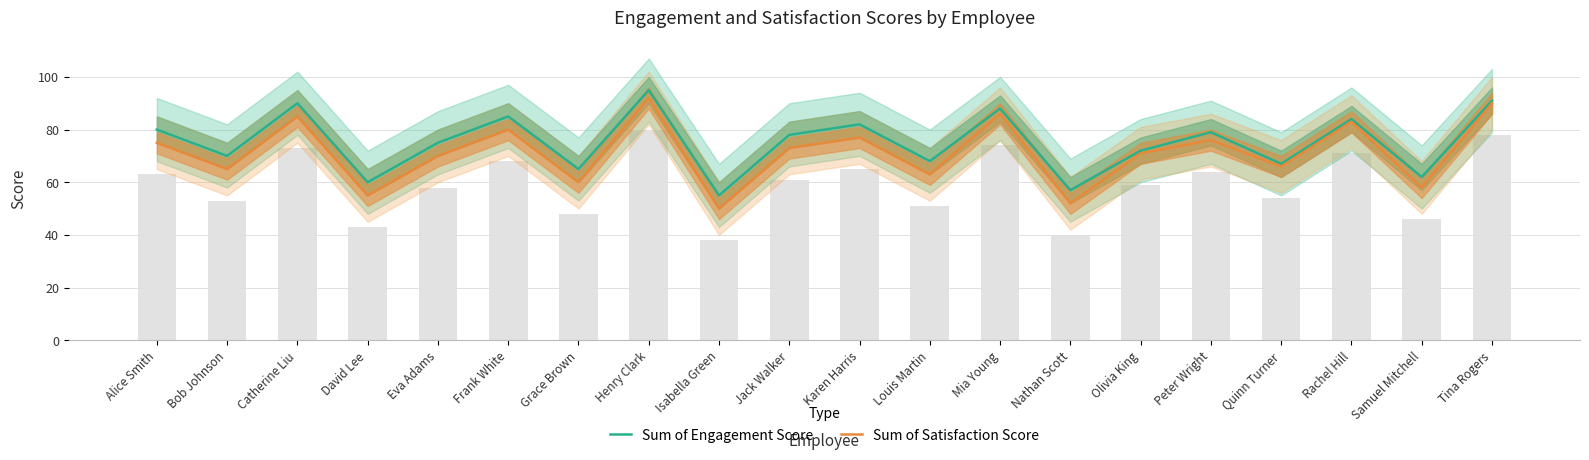

What is the maximum value for Sum of Satisfaction Score?

92